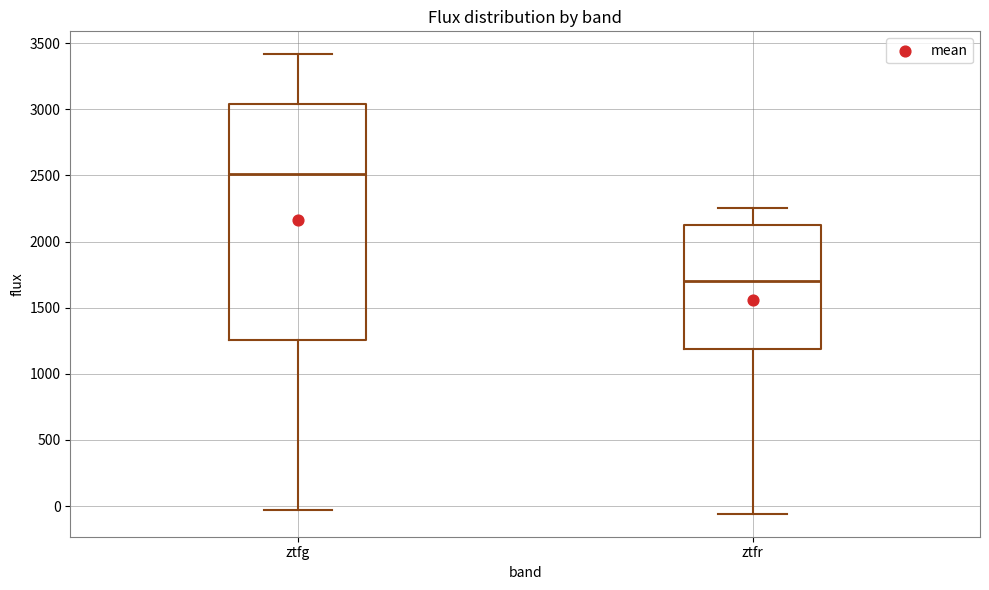

Which box has the lowest median line?

ztfr